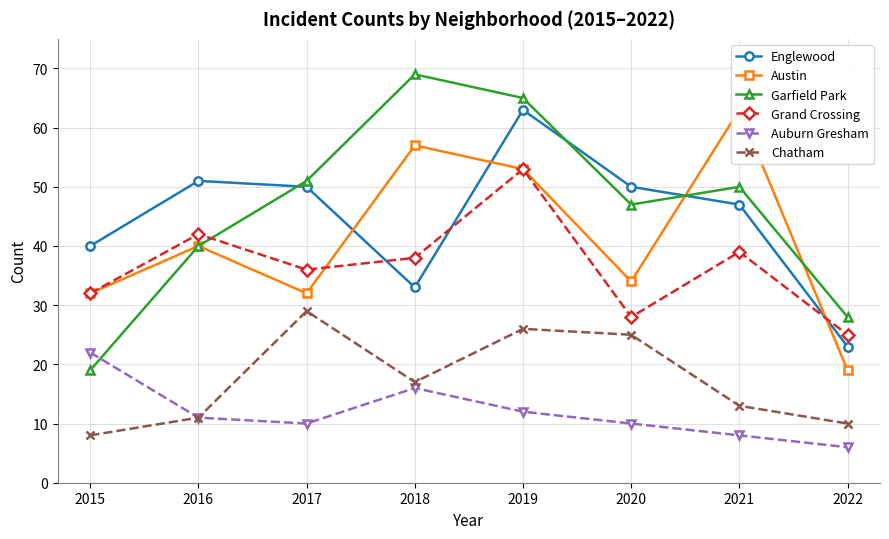

Reading left to right, extract all data points from this chart.

Englewood: 40	51	50	33	63	50	47	23
Austin: 32	40	32	57	53	34	63	19
Garfield Park: 19	40	51	69	65	47	50	28
Grand Crossing: 32	42	36	38	53	28	39	25
Auburn Gresham: 22	11	10	16	12	10	8	6
Chatham: 8	11	29	17	26	25	13	10